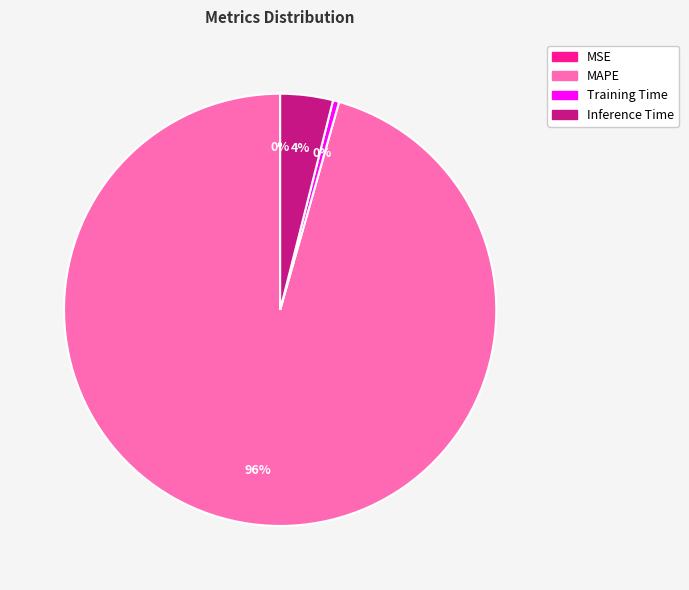

Do MAPE and Inference Time together represent more than half of the pie?

Yes